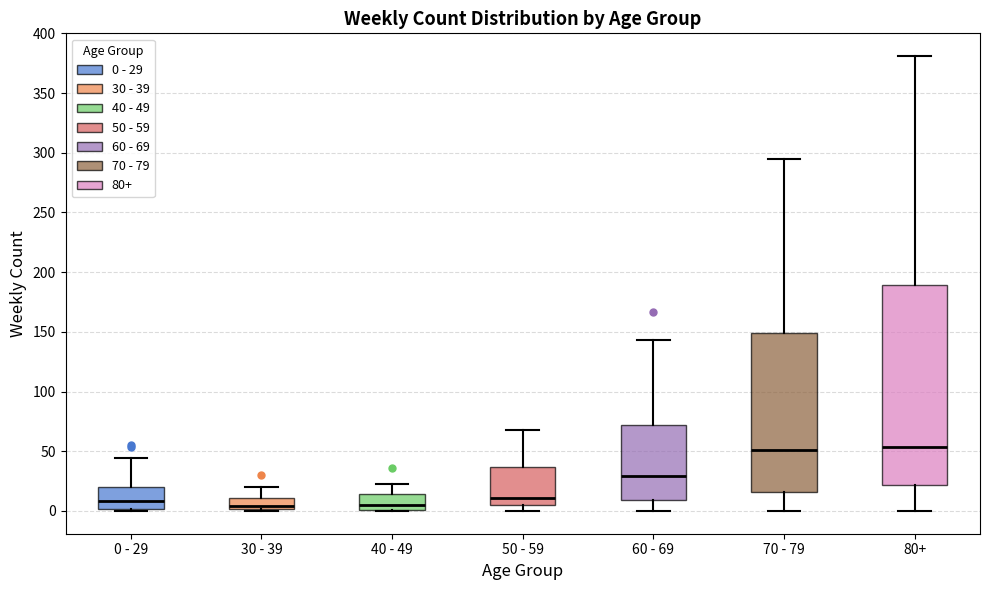

Which box is the tallest, from its lower edge to its upper edge?

80+